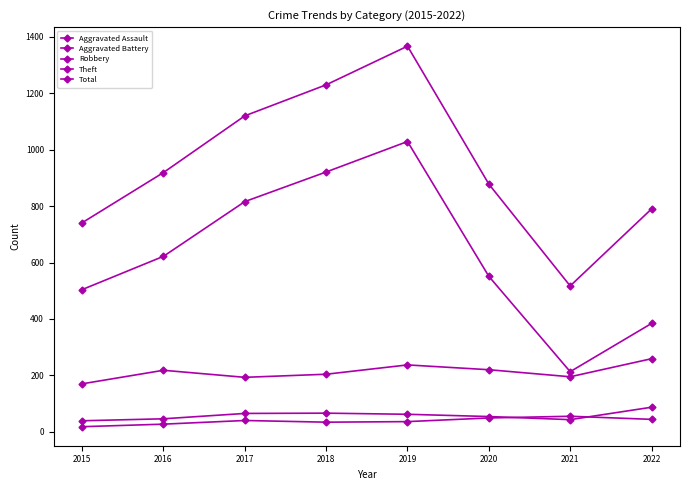

Does the chart have visible grid lines?

No